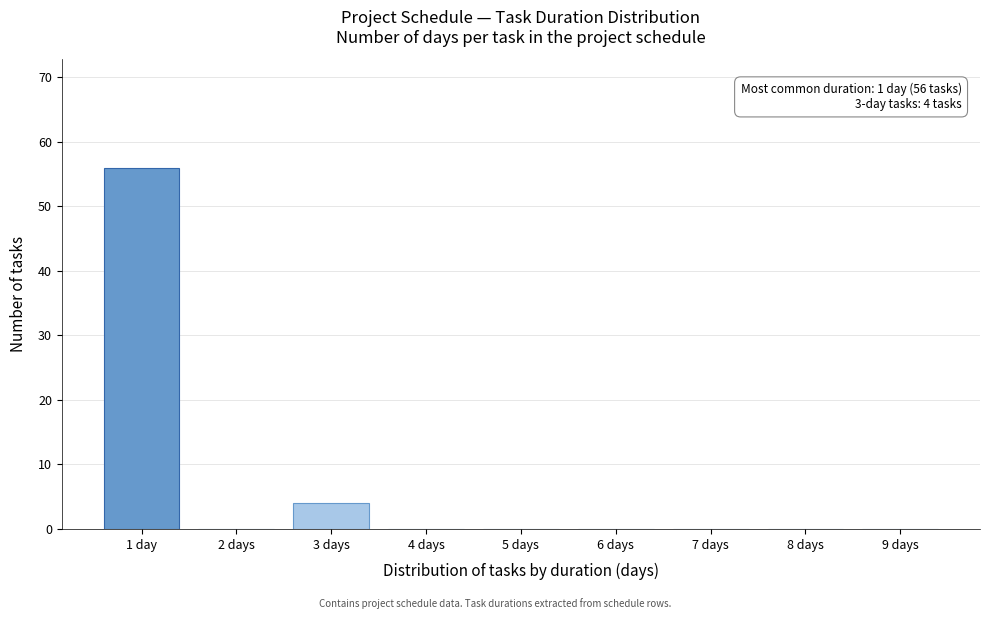

Reading left to right, what are all the values shown in this chart?

1 day=56	2 days=0	3 days=4	4 days=0	5 days=0	6 days=0	7 days=0	8 days=0	9 days=0